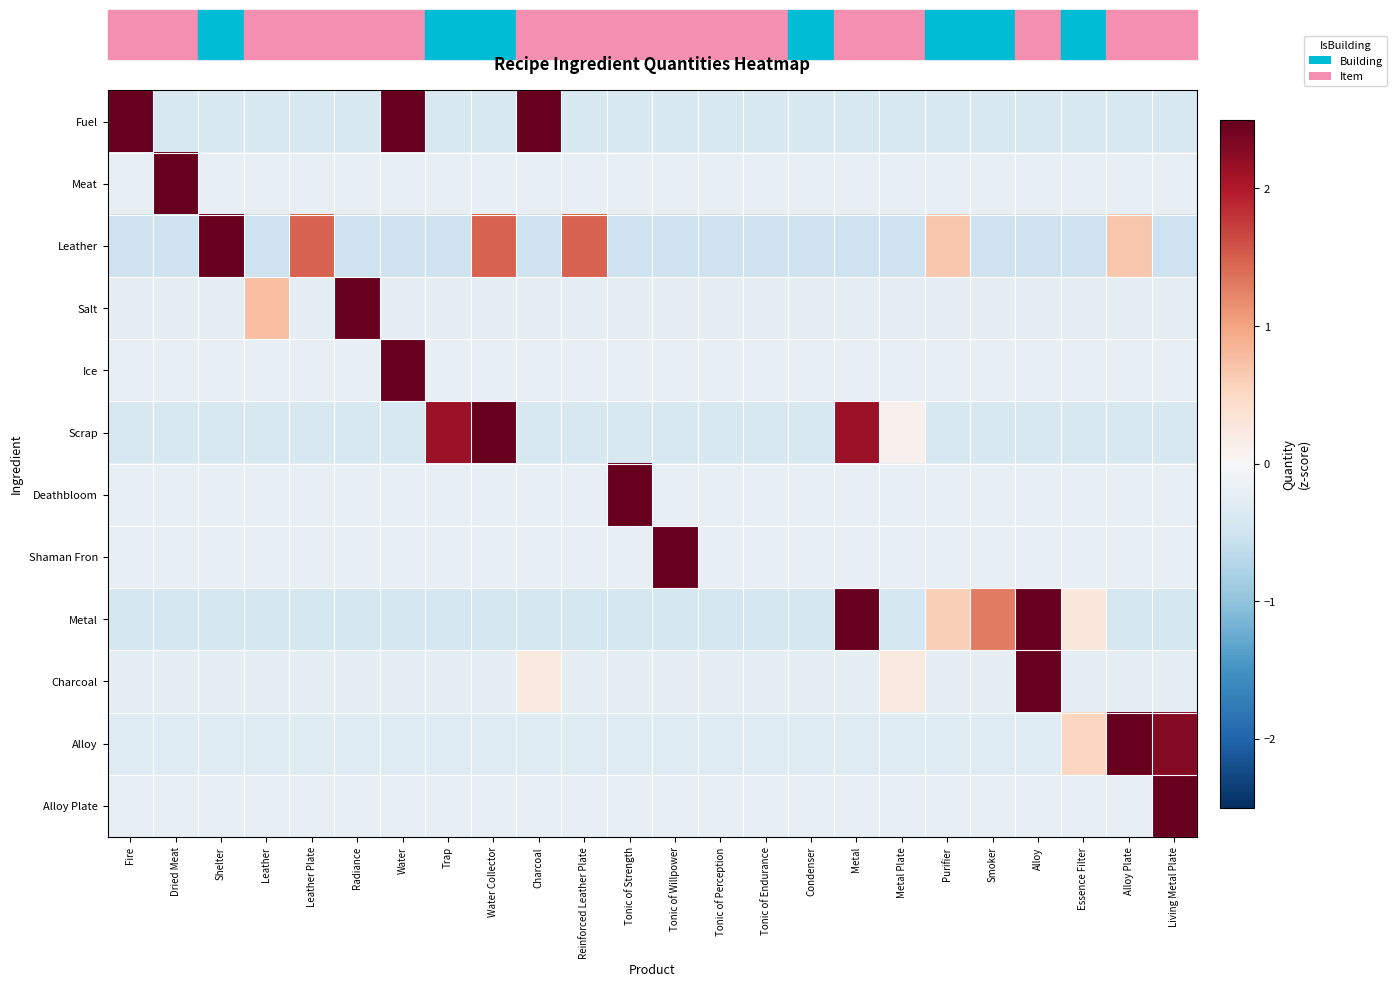

How many series are shown in this chart?

12